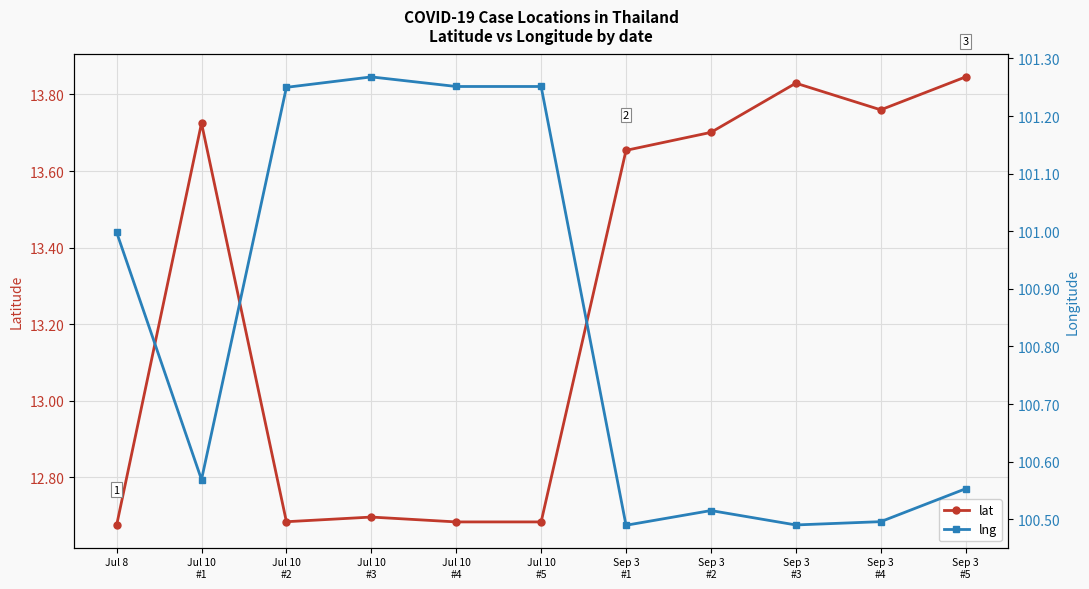

The value of lat at Jul 10
#3 is 12.7. True or false?

True